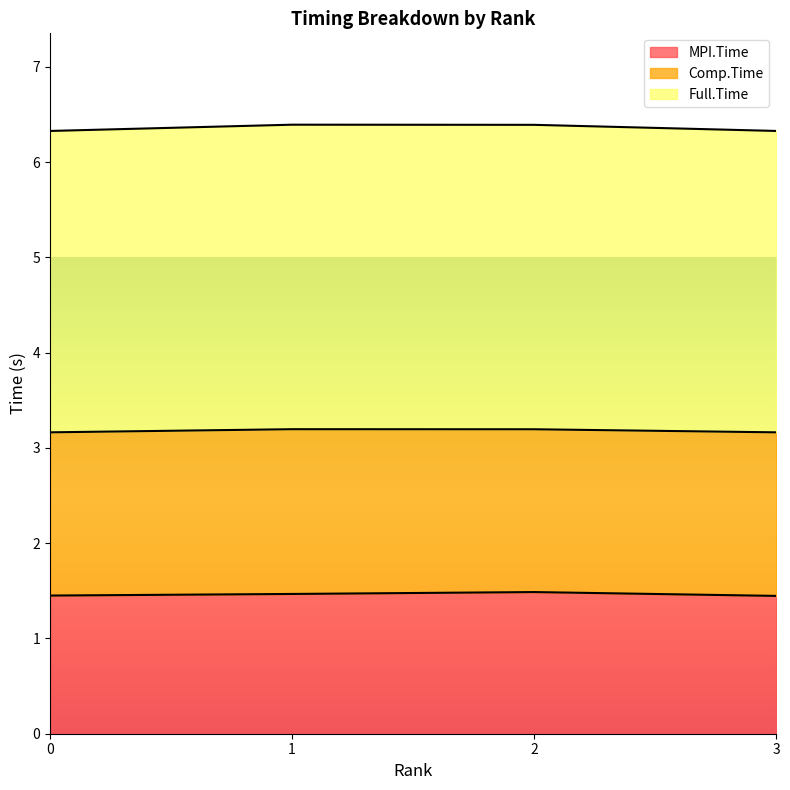

What are all the series names shown in the legend?

MPI.Time, Comp.Time, Full.Time